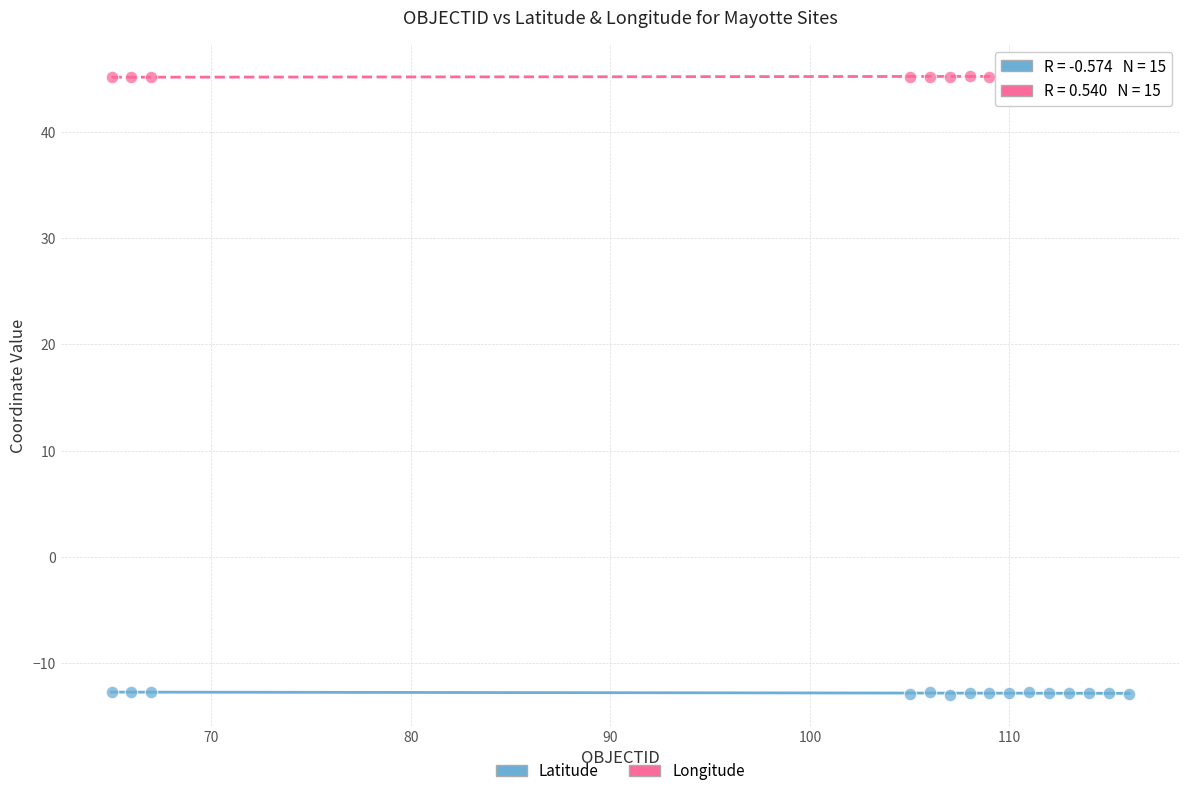

What are all the series names shown in the legend?

Latitude, Longitude